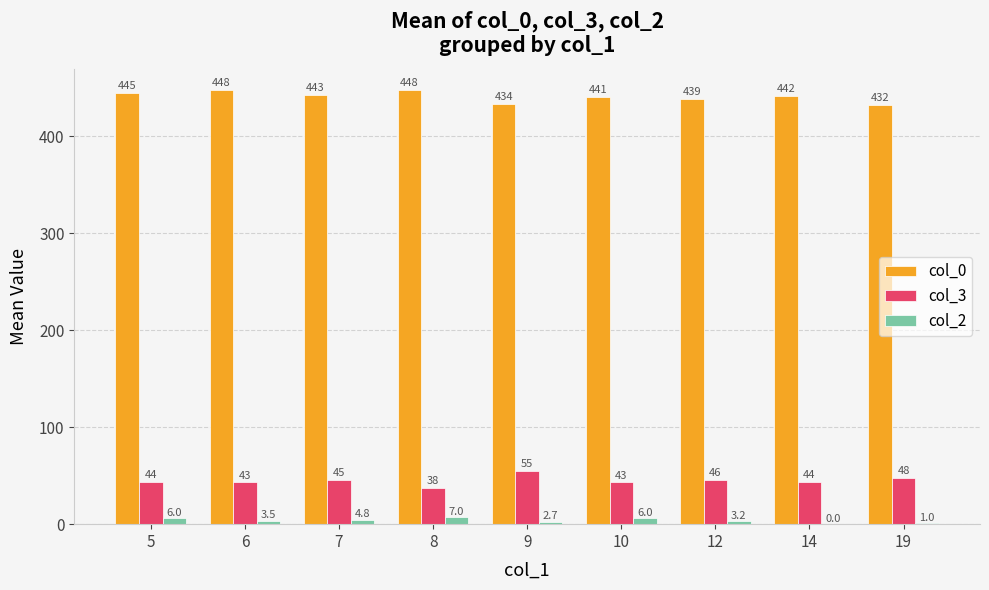

How many groups of bars are there?

9